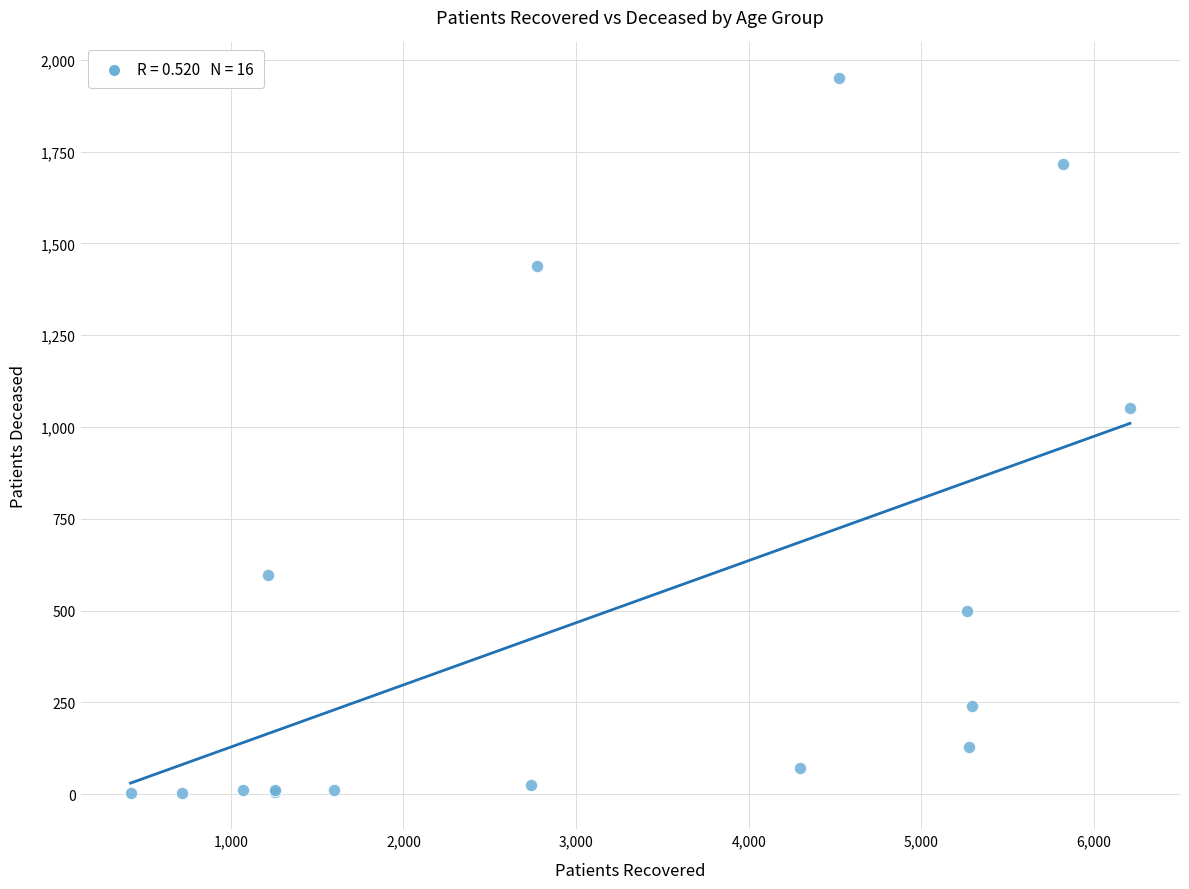

What Y value in the scatter plot is closest to 976?

1051